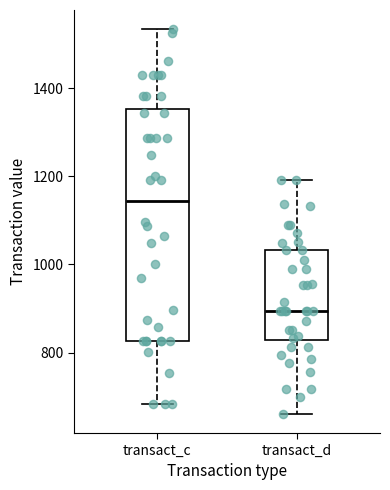

Reading left to right, transcribe this box plot: for each box, give where its median line is, the range the box spans, and where its two whiskers end, as read against the y-axis. The values are not printed on the chart, so give them approximately, as read against the axis.

transact_c: median 1140, box 820 to 1360, whiskers 680 to 1540
transact_d: median 900, box 820 to 1040, whiskers 660 to 1200